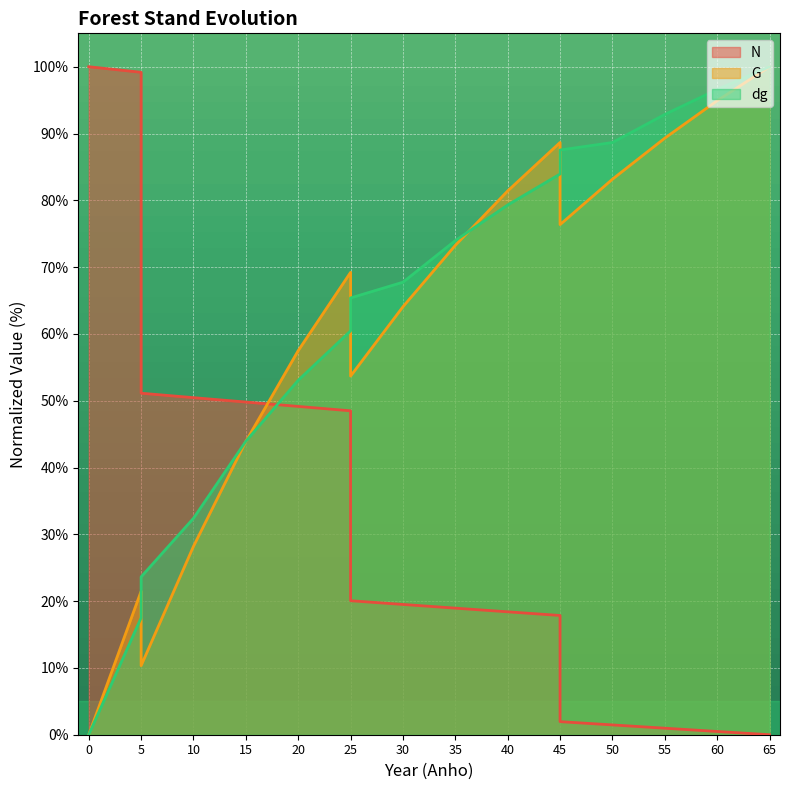

The value of G at 30 is 64.1. True or false?

True